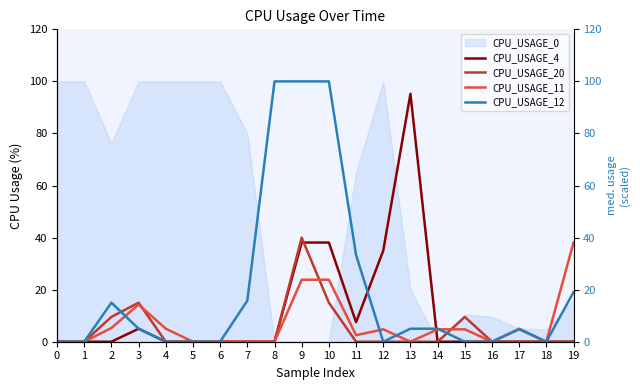

At which category does CPU_USAGE_4 reach its first local valley?

11